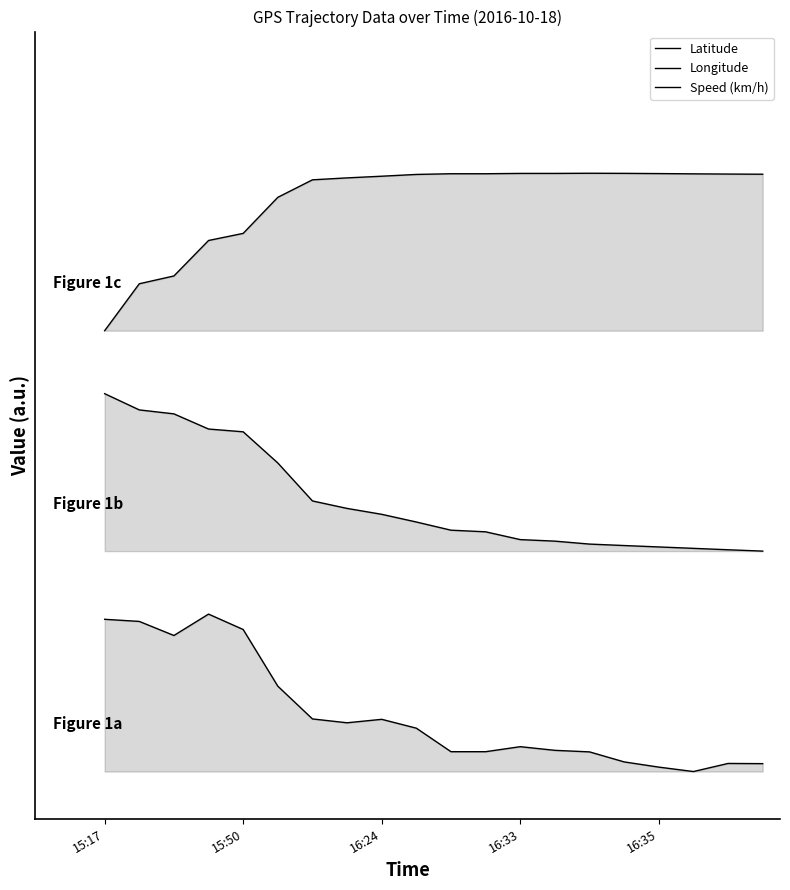

True or false: Latitude has a value of 2.5 at 10.

False